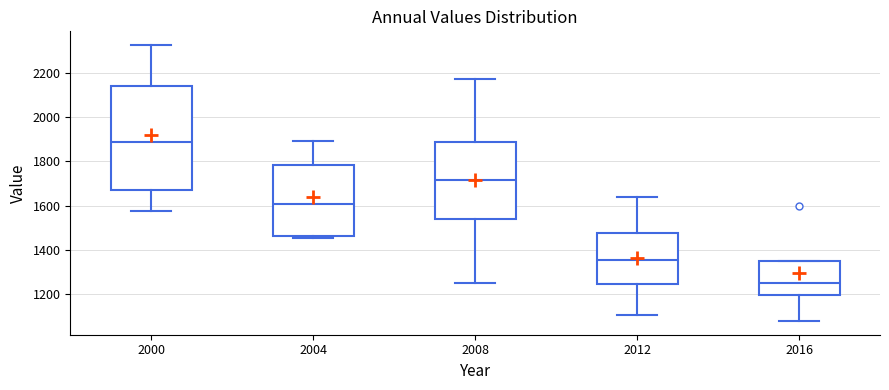

Where is the lower edge of the box at x = 2004 on the y-axis? The values are not printed on the chart, so give them approximately, as read against the axis.

1460